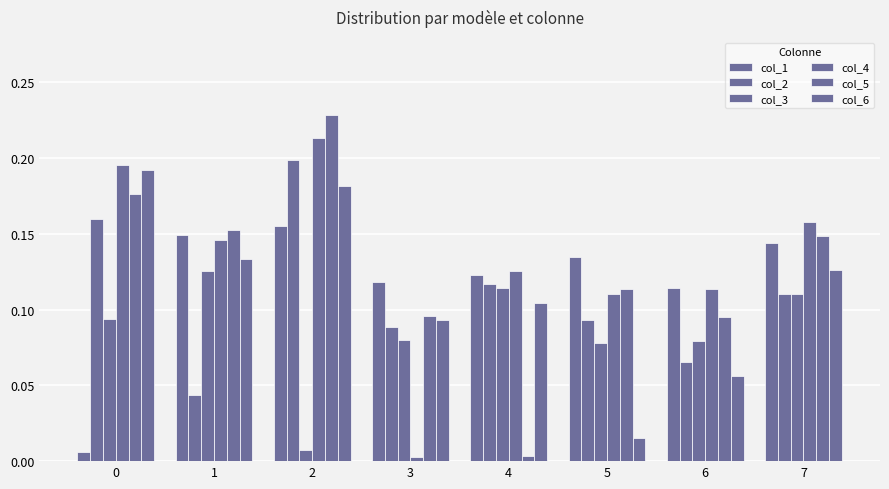

How many bars are there in total?

48